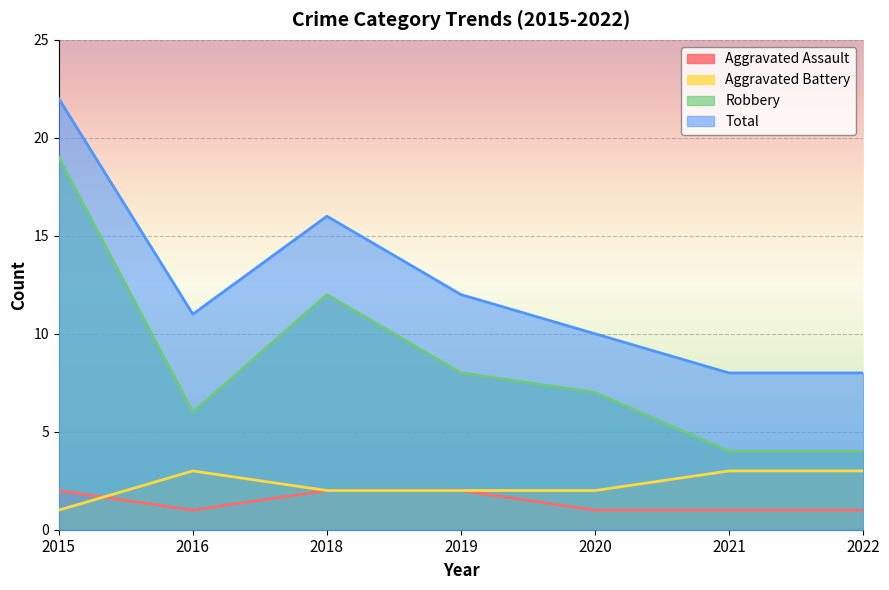

What are all the series names shown in the legend?

Aggravated Assault, Aggravated Battery, Robbery, Total